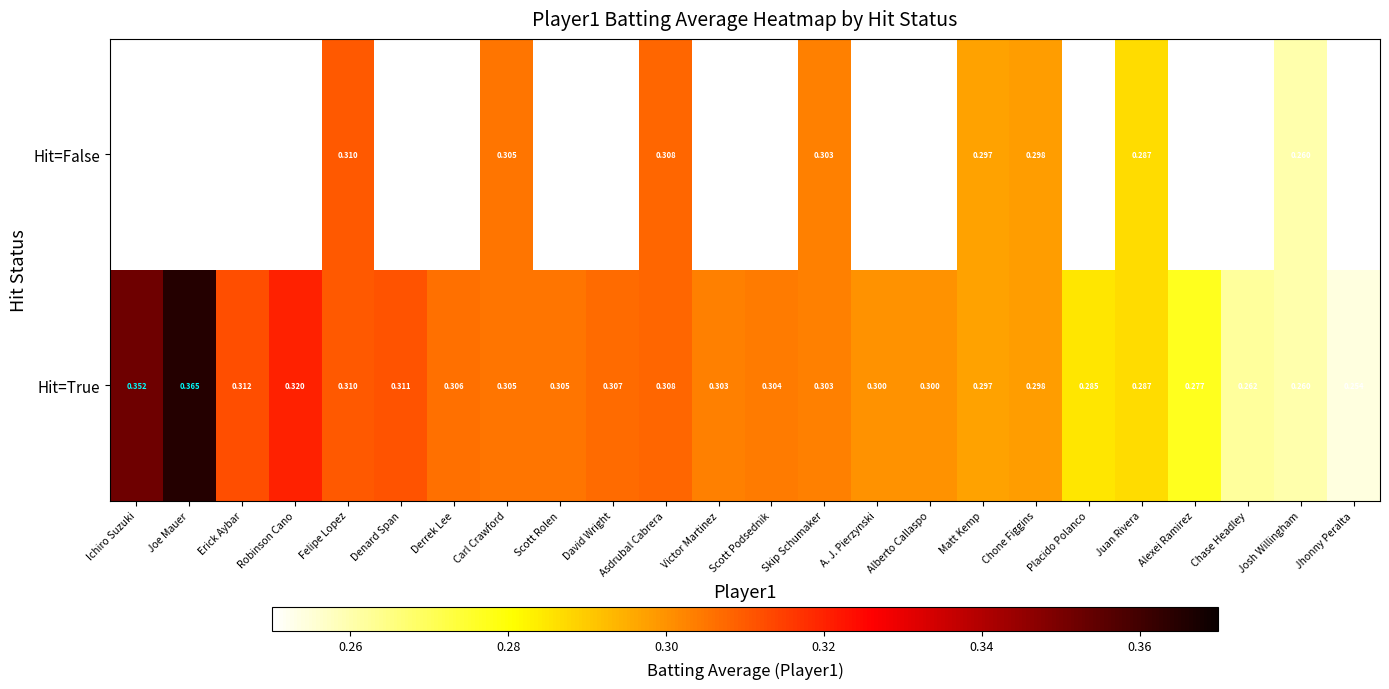

At which label is Hit=True closest to 0?

Jhonny Peralta